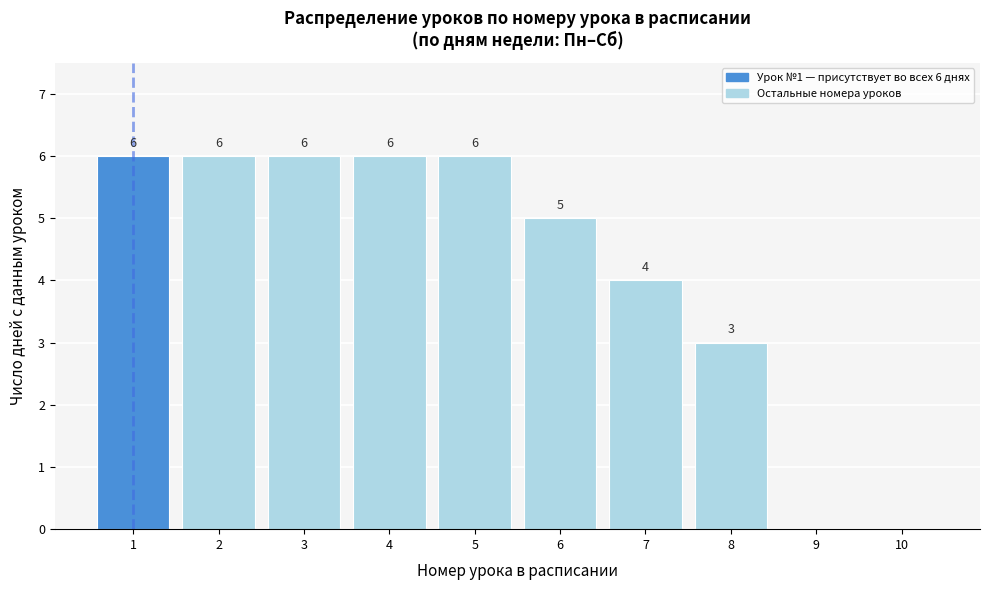

Reading left to right, transcribe all the data shown in this chart.

1=6	2=6	3=6	4=6	5=6	6=5	7=4	8=3	9=0	10=0